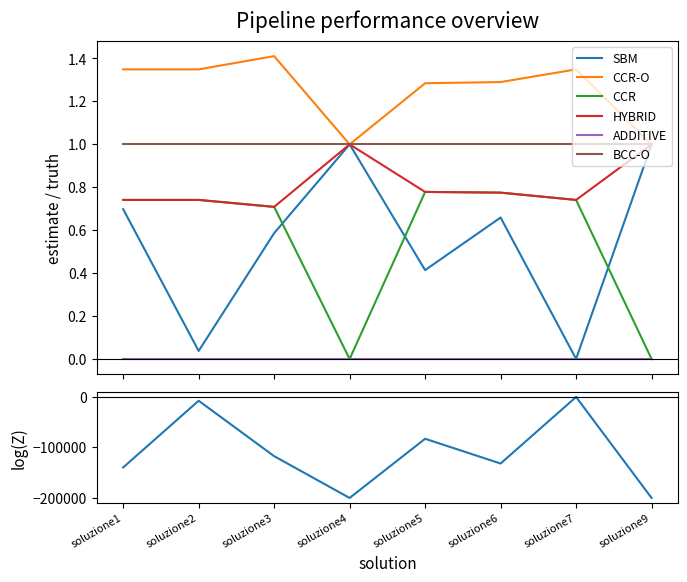

True or false: CCR and CCR-O intersect in this chart.

False